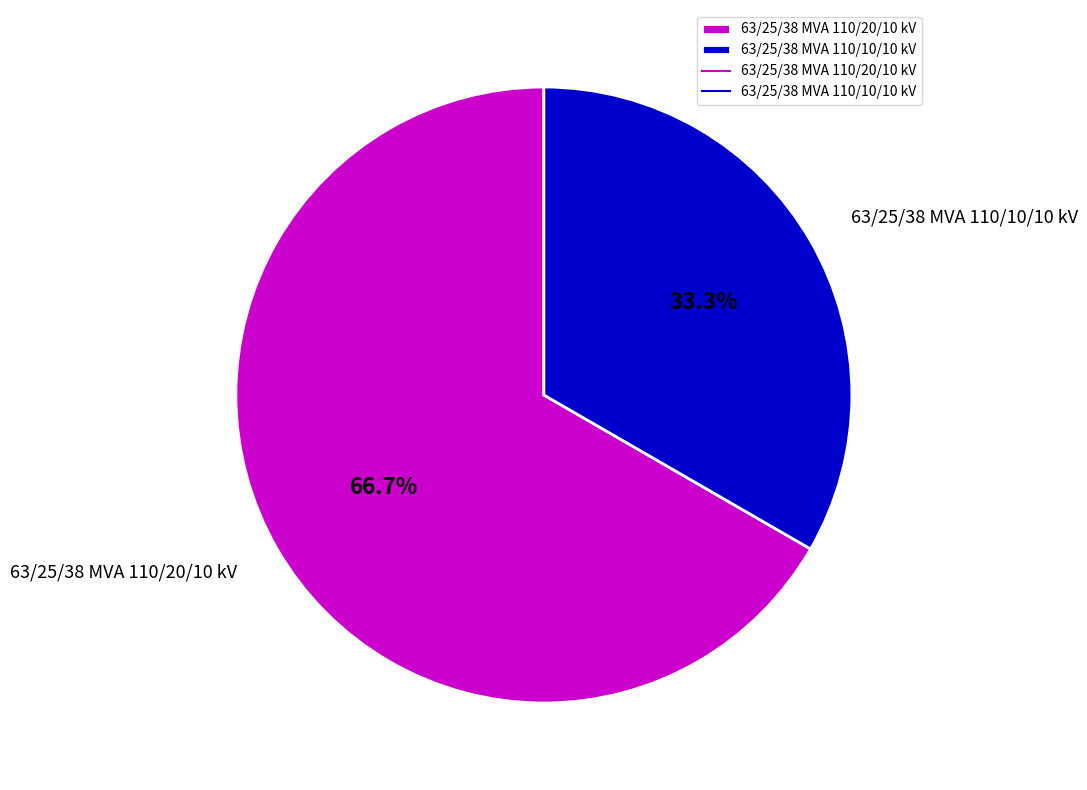

True or false: 63/25/38 MVA 110/20/10 kV accounts for 67% of the total.

True